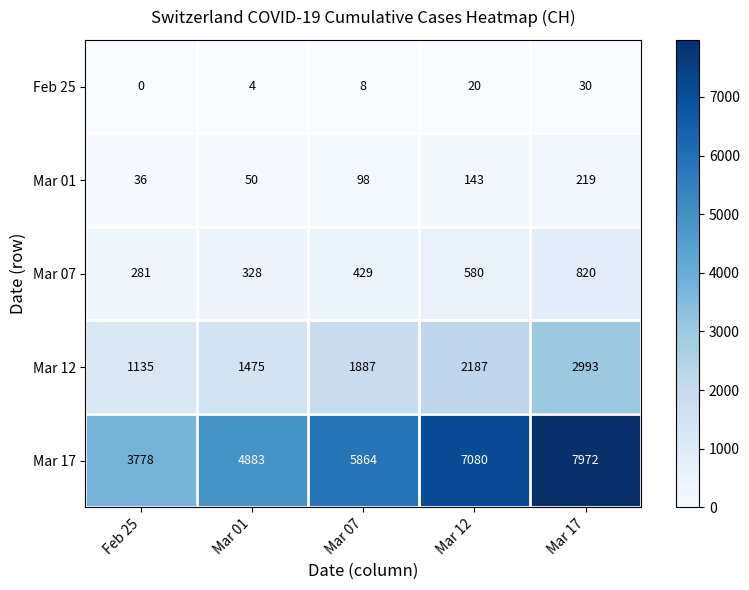

What is the difference between the maximum and minimum values in the Mar 12 series?

1858